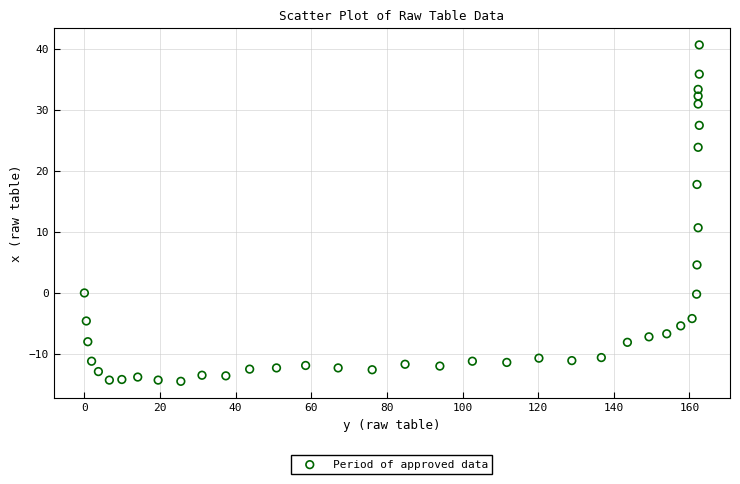

What is the range of Y values (max minus min)?

55.2